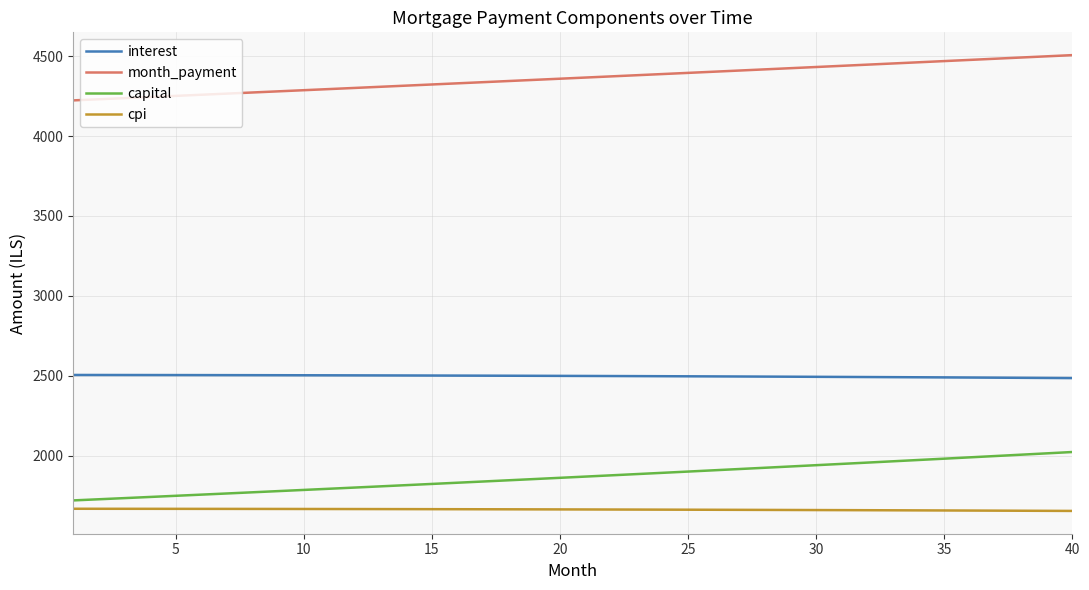

How many series are shown in this chart?

4